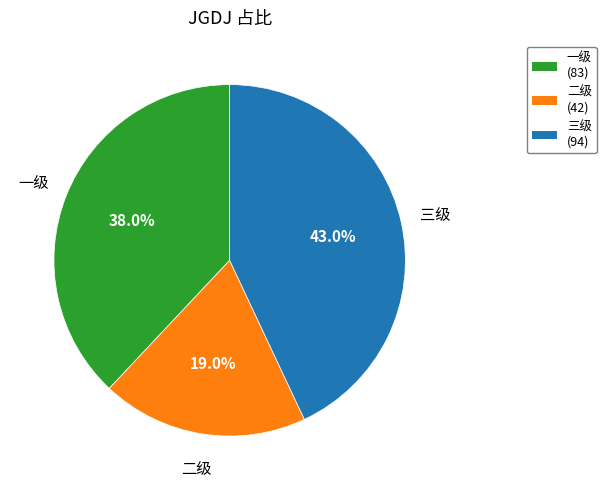

Do 三级 and 二级 together represent more than half of the pie?

Yes